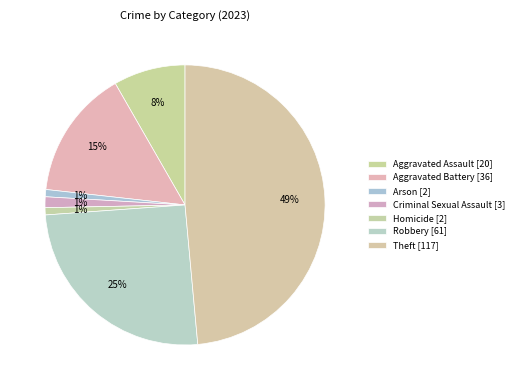

To the nearest percent, what portion does Homicide represent?

1%